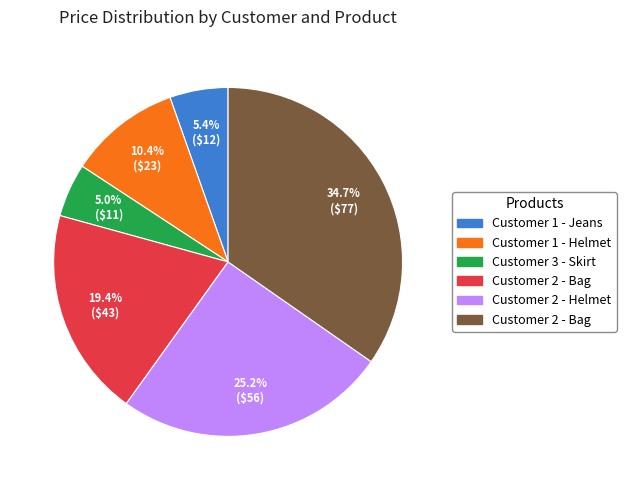

Is there any slice that represents more than half of the pie?

No